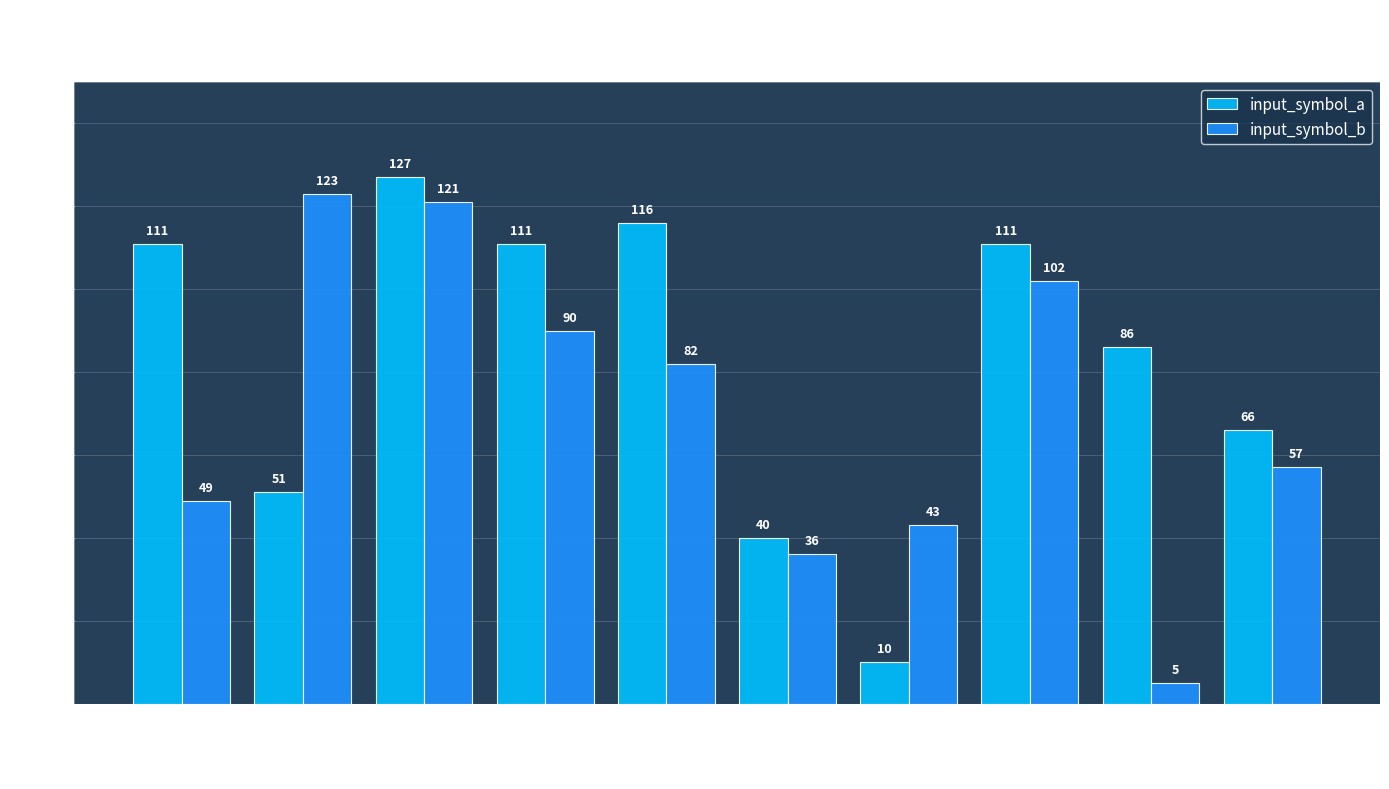

What is the maximum value shown in the chart?

127